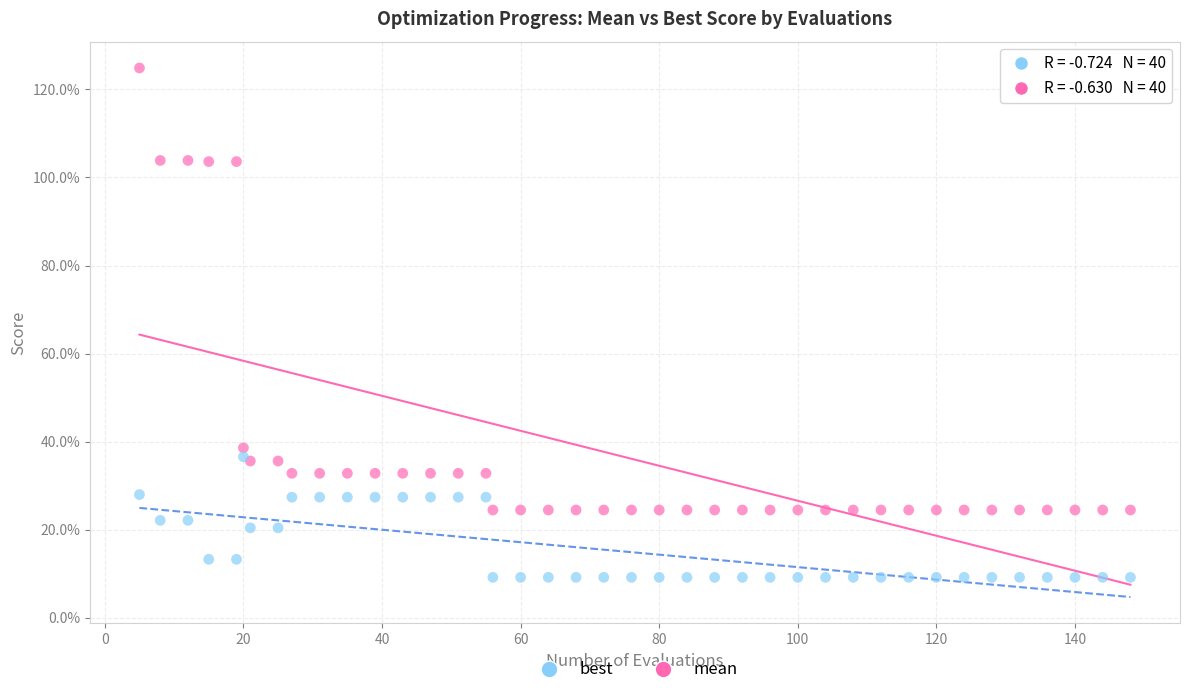

What are all the series names shown in the legend?

best, mean